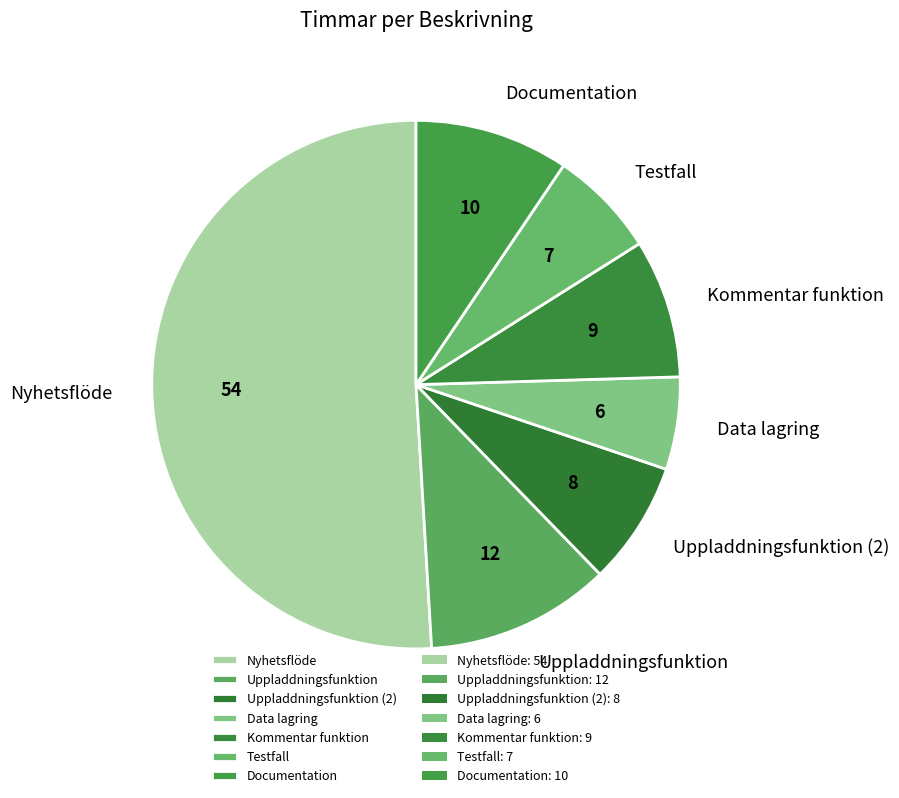

Do Kommentar funktion and Data lagring together represent more than half of the pie?

No